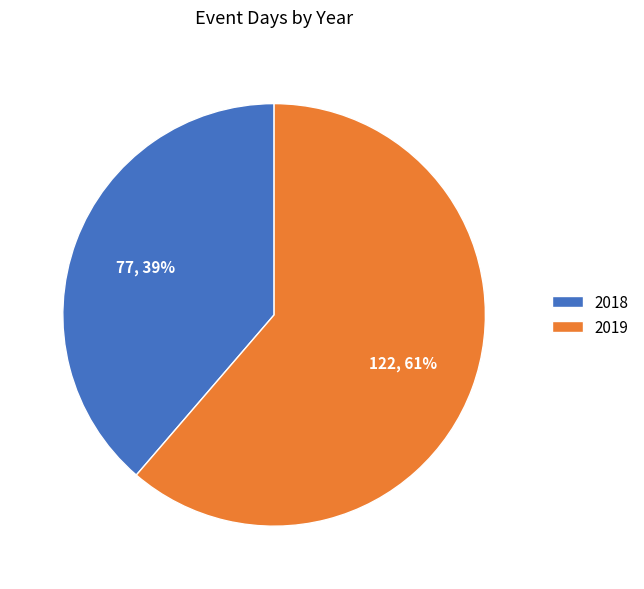

Which slice is the largest?

2019